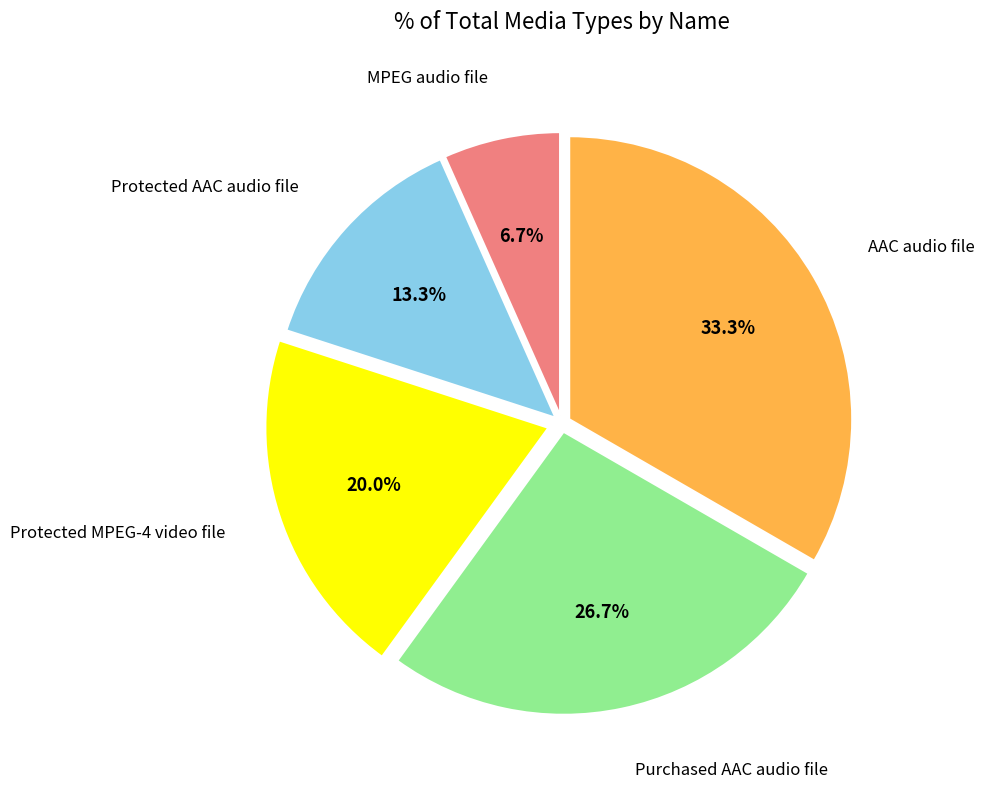

Is there any slice that represents more than half of the pie?

No